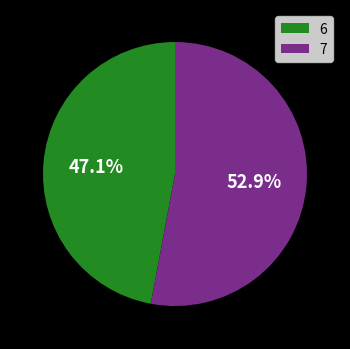

Is 7 the majority of the pie?

Yes